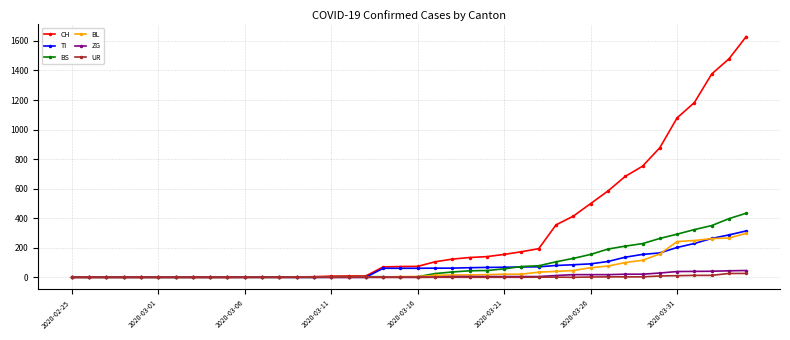

Which series has the widest spread of values?

CH